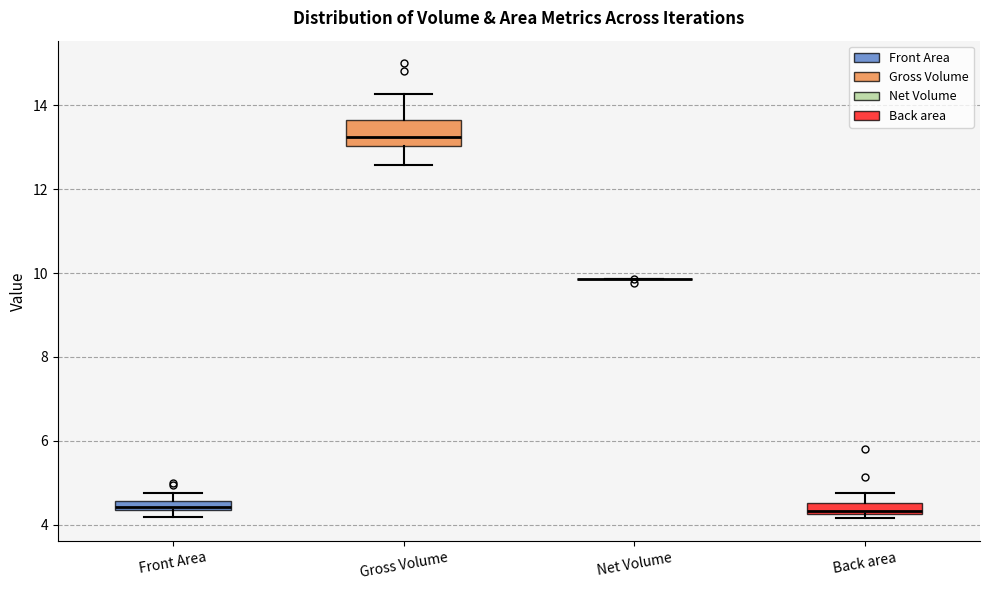

Which box is the tallest, from its lower edge to its upper edge?

Gross Volume